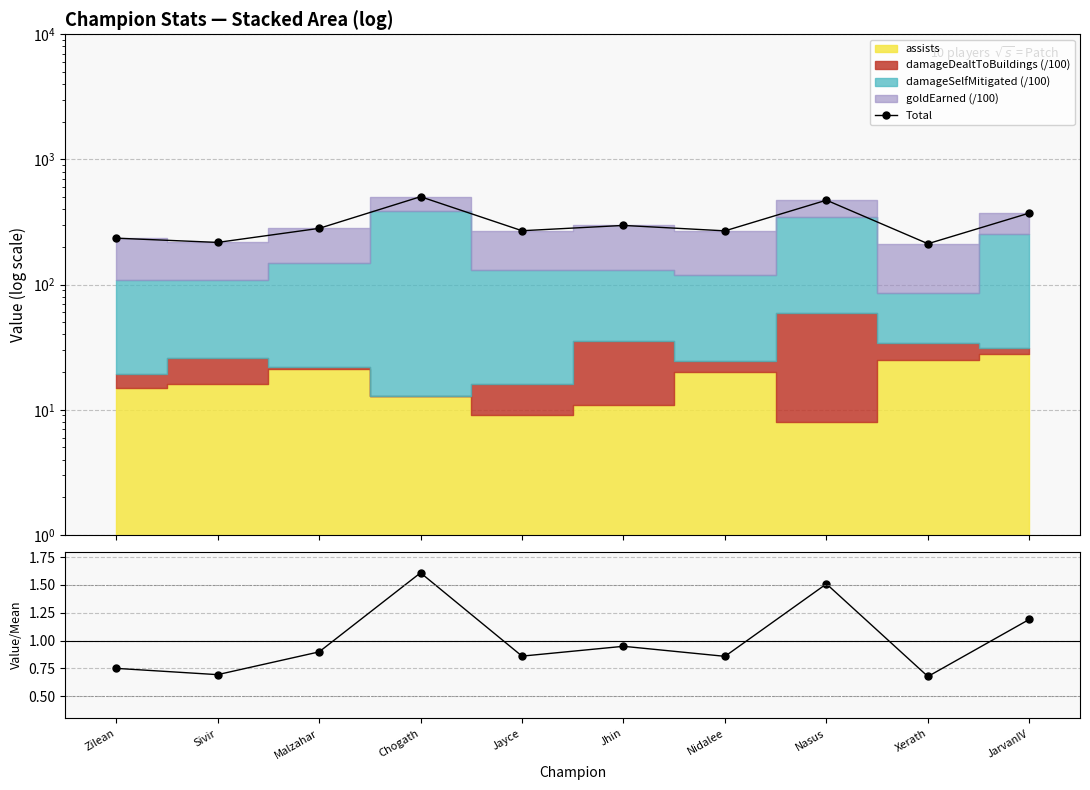

Reading left to right, list all the values displayed in this chart.

Total: Zilean=235.0	Sivir=217.3	Malzahar=281.4	Chogath=503.9	Jayce=269.5	Jhin=297.1	Nidalee=268.9	Nasus=472.8	Xerath=212.2	JarvanIV=373.0
Value/Mean: Zilean=0.8	Sivir=0.7	Malzahar=0.9	Chogath=1.6	Jayce=0.9	Jhin=0.9	Nidalee=0.9	Nasus=1.5	Xerath=0.7	JarvanIV=1.2